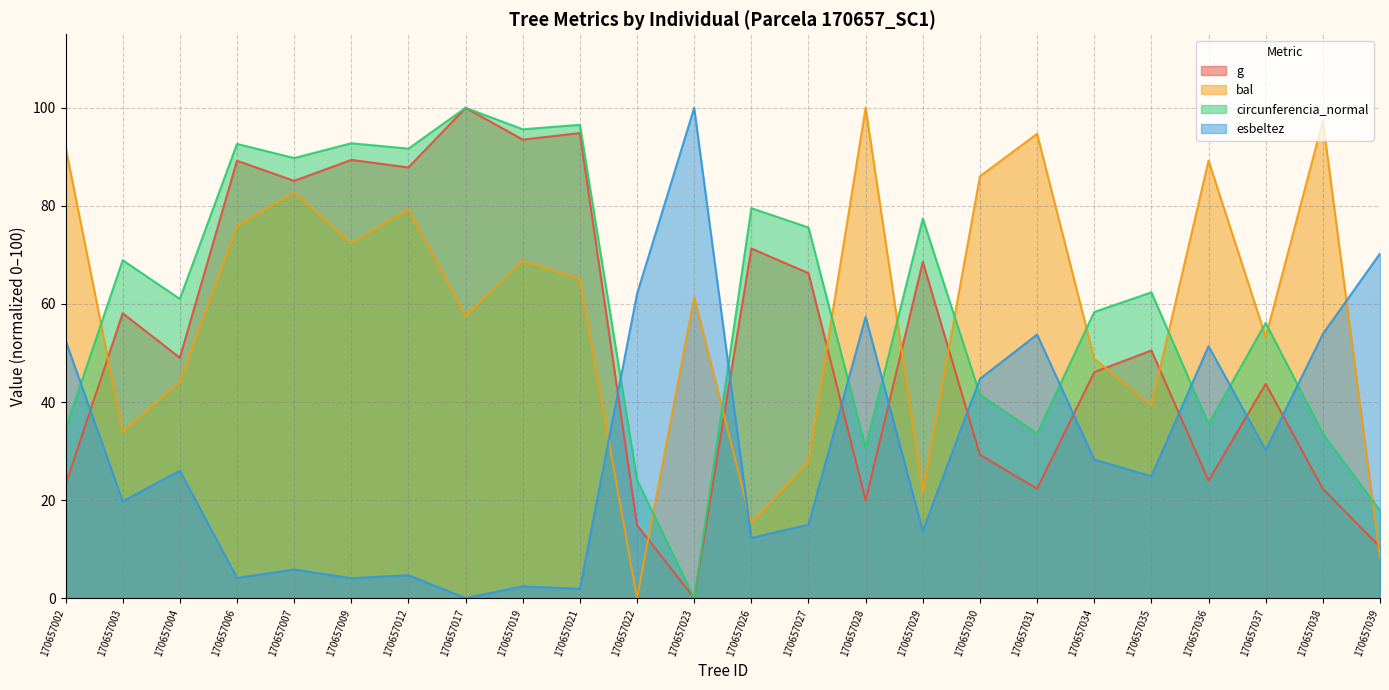

Reading right to left, extract all data points from this chart.

g: 170657039=10.4	170657038=22.3	170657037=43.7	170657036=24.0	170657035=50.5	170657034=46.1	170657031=22.3	170657030=29.2	170657029=68.6	170657028=20.0	170657027=66.3	170657026=71.3	170657023=0.0	170657022=14.9	170657021=94.9	170657019=93.5	170657017=100.0	170657012=87.8	170657009=89.4	170657007=85.1	170657006=89.2	170657004=49.0	170657003=58.1	170657002=23.1
bal: 170657039=8.3	170657038=97.3	170657037=53.3	170657036=89.2	170657035=39.3	170657034=48.8	170657031=94.7	170657030=86.1	170657029=21.7	170657028=100.0	170657027=27.9	170657026=15.3	170657023=61.4	170657022=0.0	170657021=65.1	170657019=68.8	170657017=57.5	170657012=79.3	170657009=72.4	170657007=82.7	170657006=75.9	170657004=44.1	170657003=33.9	170657002=92.0
circunferencia_normal: 170657039=17.8	170657038=33.5	170657037=56.1	170657036=35.5	170657035=62.4	170657034=58.4	170657031=33.6	170657030=41.5	170657029=77.4	170657028=30.7	170657027=75.6	170657026=79.5	170657023=0.0	170657022=24.1	170657021=96.5	170657019=95.6	170657017=100.0	170657012=91.7	170657009=92.8	170657007=89.8	170657006=92.6	170657004=61.0	170657003=68.9	170657002=34.5
esbeltez: 170657039=70.3	170657038=53.9	170657037=30.2	170657036=51.4	170657035=24.9	170657034=28.2	170657031=53.8	170657030=44.7	170657029=13.7	170657028=57.4	170657027=15.0	170657026=12.3	170657023=100.0	170657022=62.1	170657021=1.9	170657019=2.4	170657017=0.0	170657012=4.7	170657009=4.1	170657007=5.8	170657006=4.1	170657004=26.0	170657003=19.8	170657002=52.6